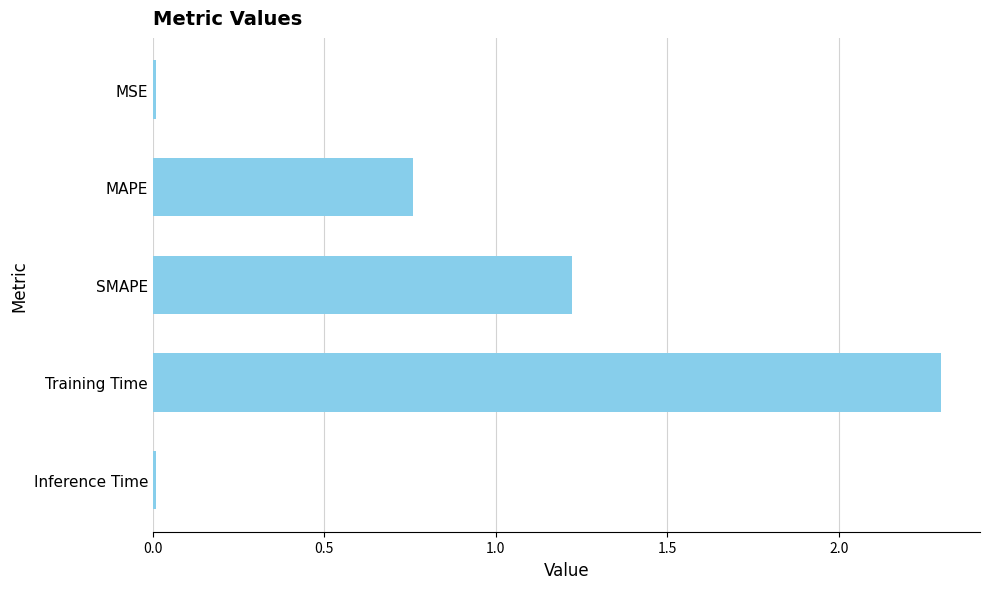

Which has a higher value, Training Time or Inference Time?

Training Time